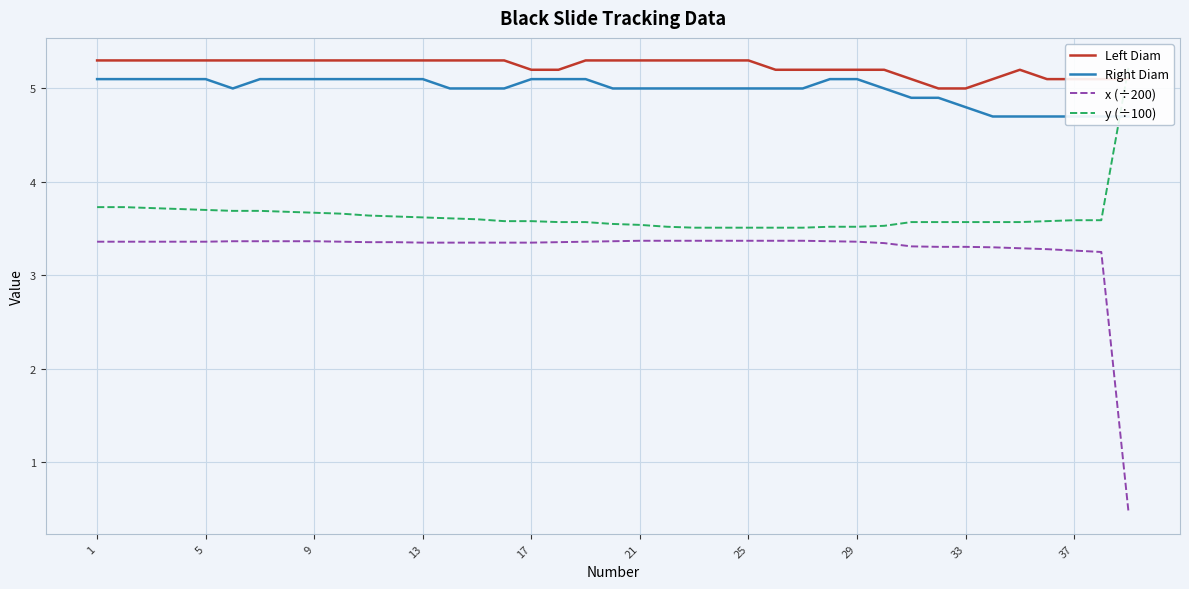

True or false: Left Diam and x (÷200) cross at least once.

False